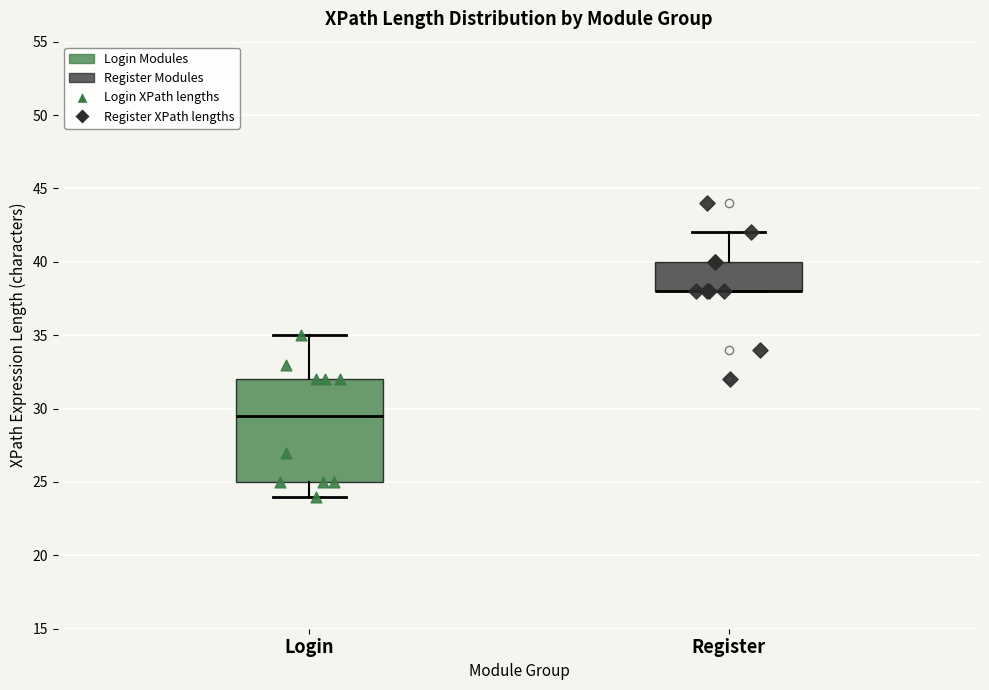

Reading left to right, read every box against the y-axis: the position of its median line, the range the box covers, and the ends of its whiskers. The values are not printed on the chart, so give them approximately, as read against the axis.

Login: median 29.5, box 25.0 to 32.0, whiskers 24.0 to 35.0
Register: median 38.0 (drawn on the box's lower edge), box 38.0 to 40.0, whiskers 38.0 to 42.0